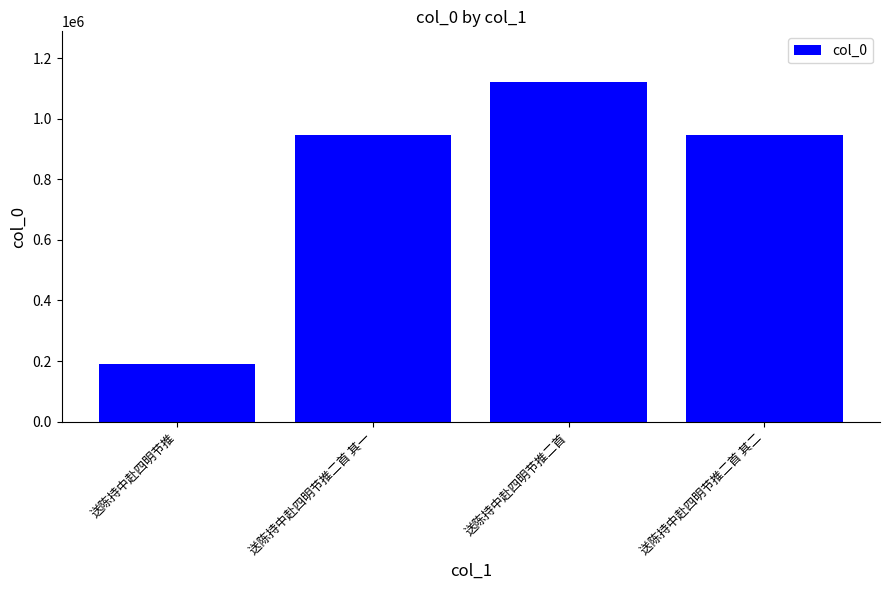

Which has a higher value, 送陈持中赴四明节推 or 送陈持中赴四明节推二首 其一?

送陈持中赴四明节推二首 其一